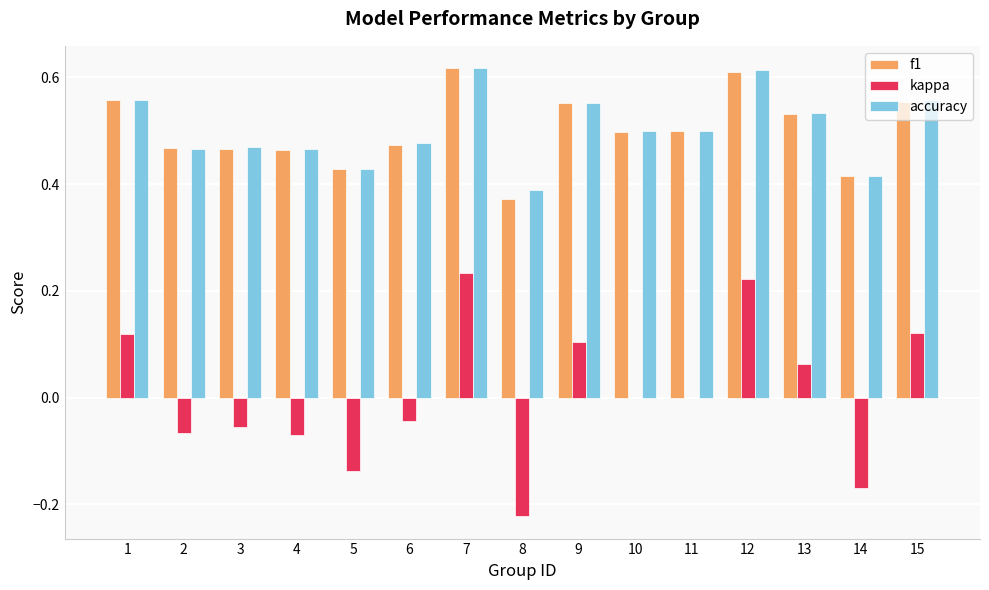

How many groups of bars are there?

15